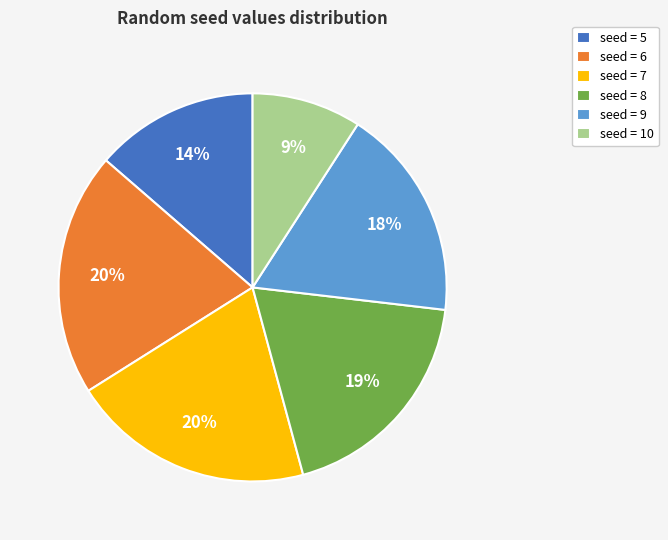

Which has a higher value, seed = 9 or seed = 5?

seed = 9